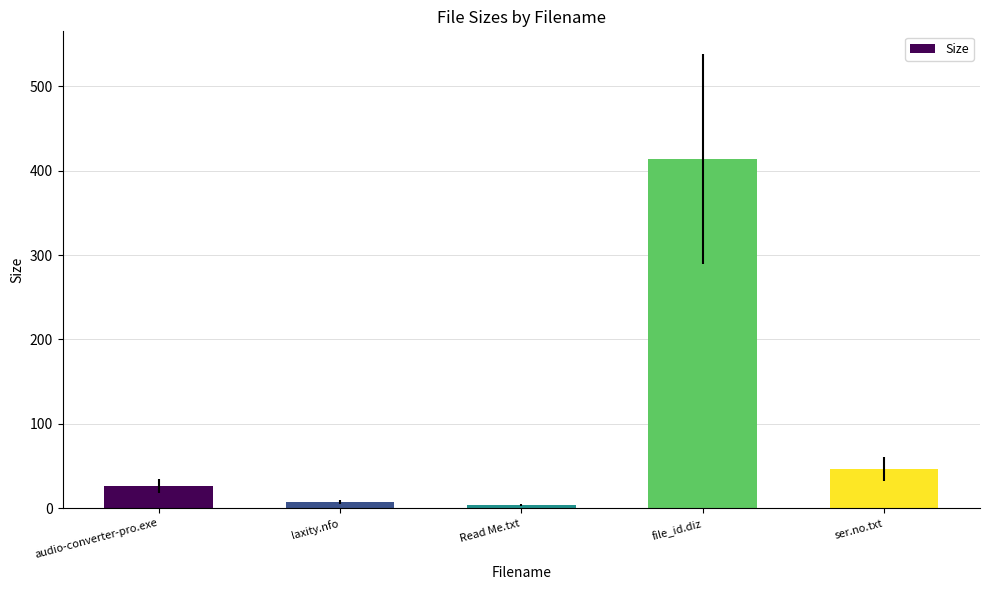

Between ser.no.txt and audio-converter-pro.exe, which is larger?

ser.no.txt